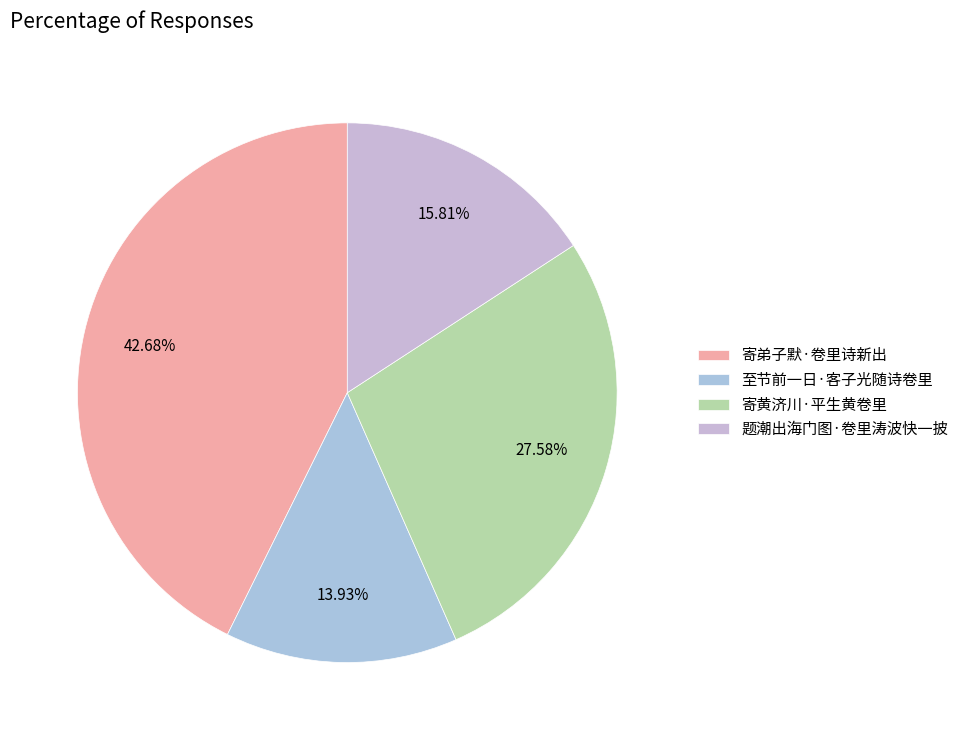

To the nearest percent, what is the difference between the 寄黄济川·平生黄卷里 and 寄弟子默·卷里诗新出 slice percentages?

15%